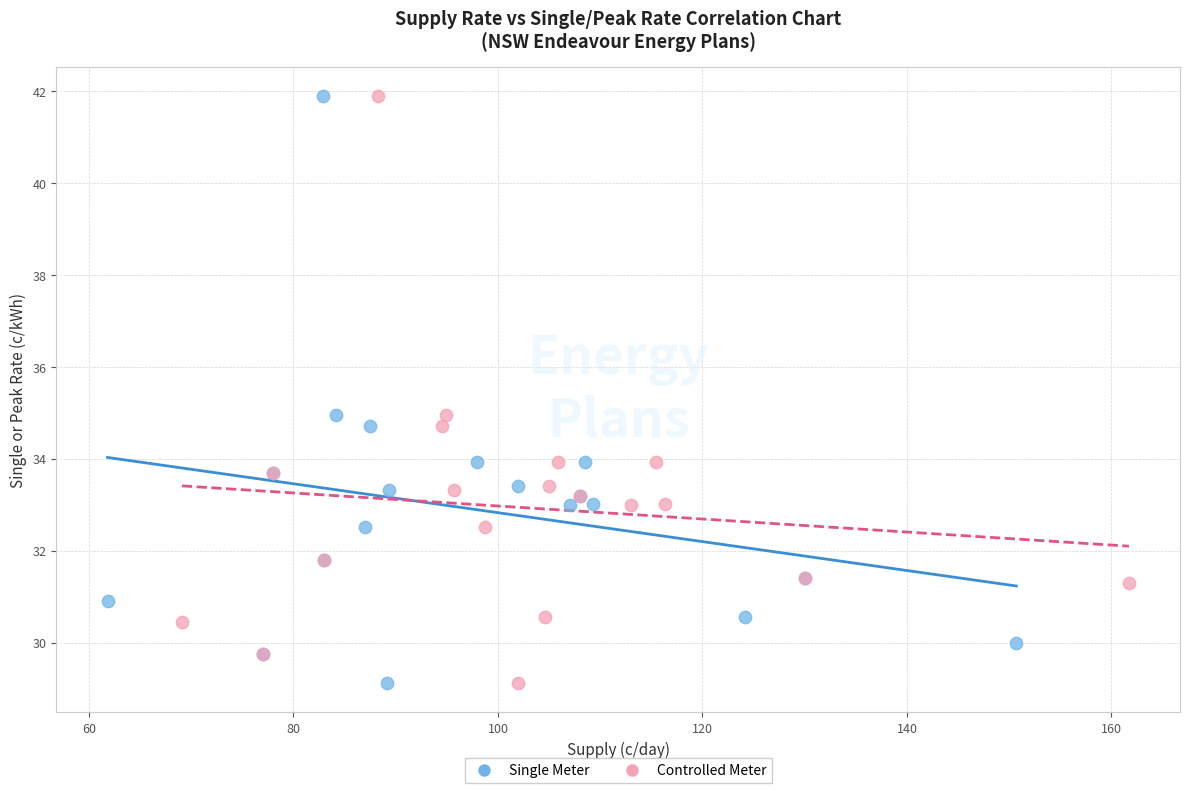

What are all the series names shown in the legend?

Single Meter, Controlled Meter